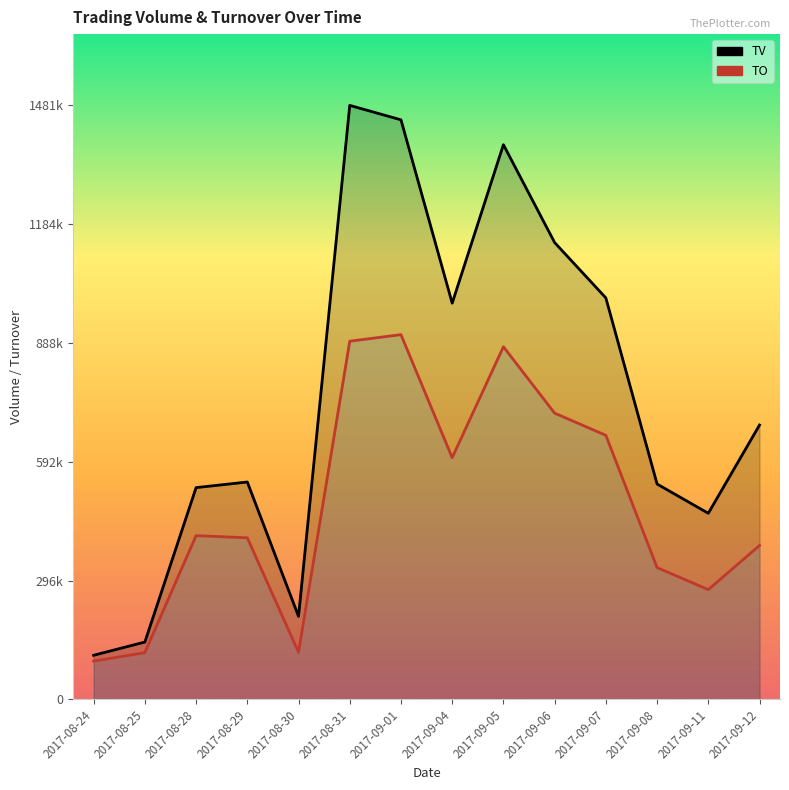

Which category has the highest value across all series?

2017-08-31